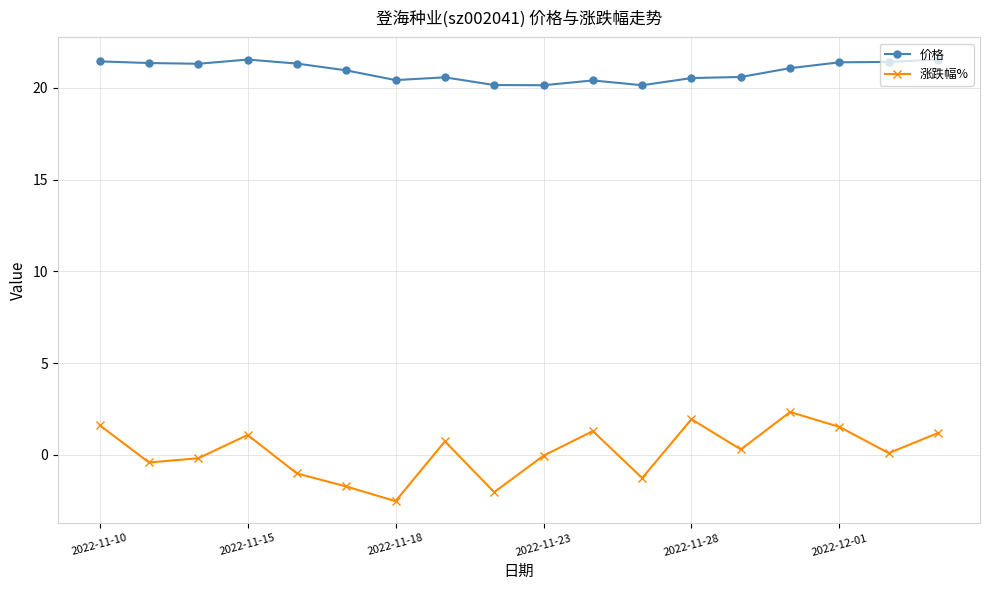

What is the value of the 价格 point at the 9th from the left?

20.2